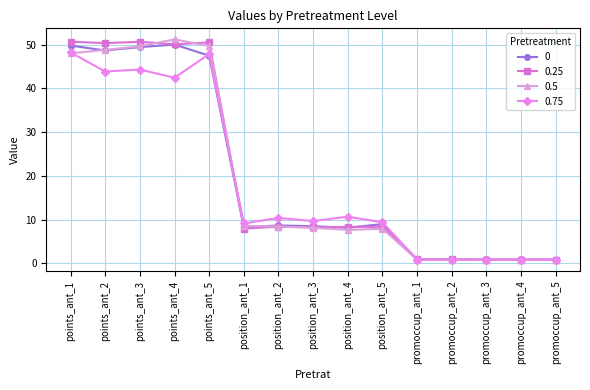

What is the label of the 9th point from the left?

position_ant_4